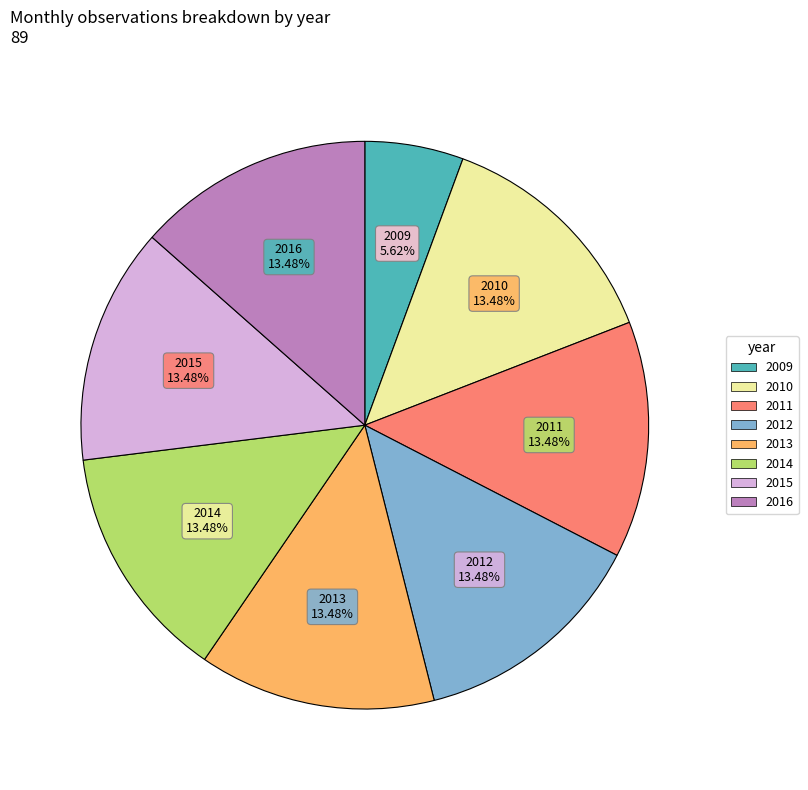

Does any single category account for the majority?

No